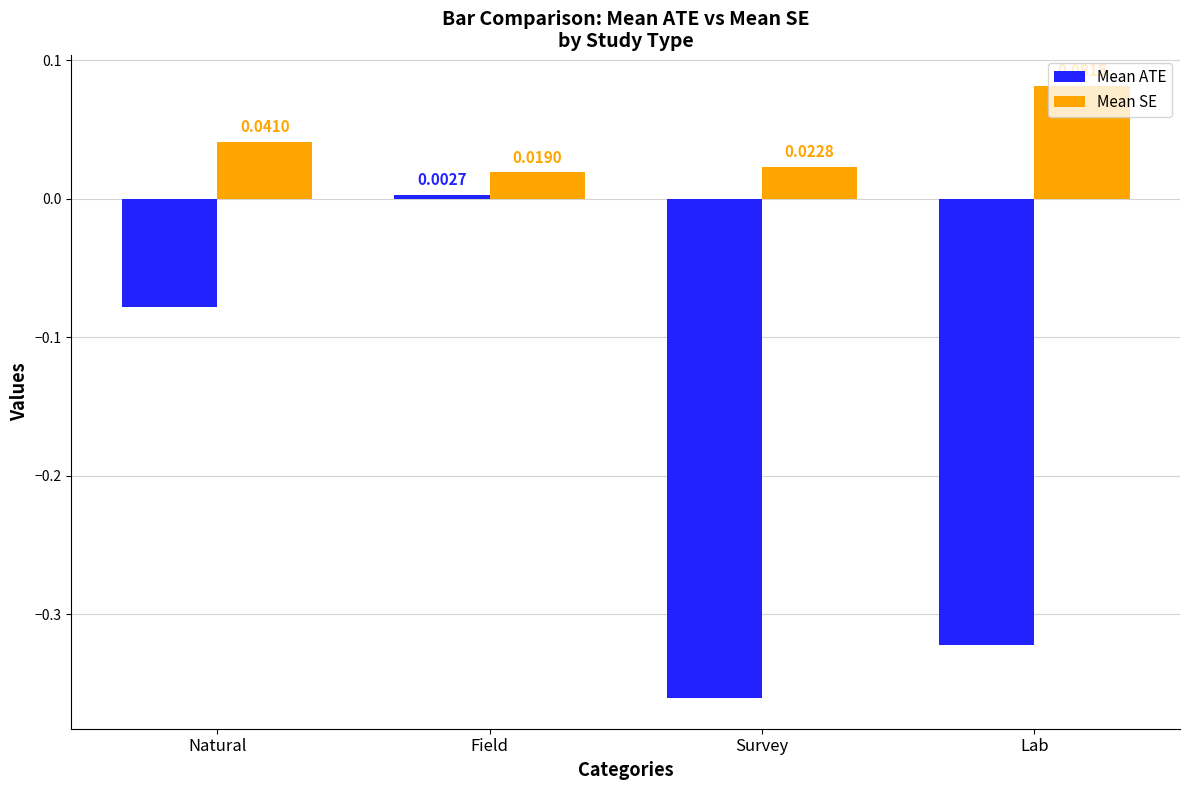

Rank the series by their maximum value, from highest to lowest.

Mean SE, Mean ATE